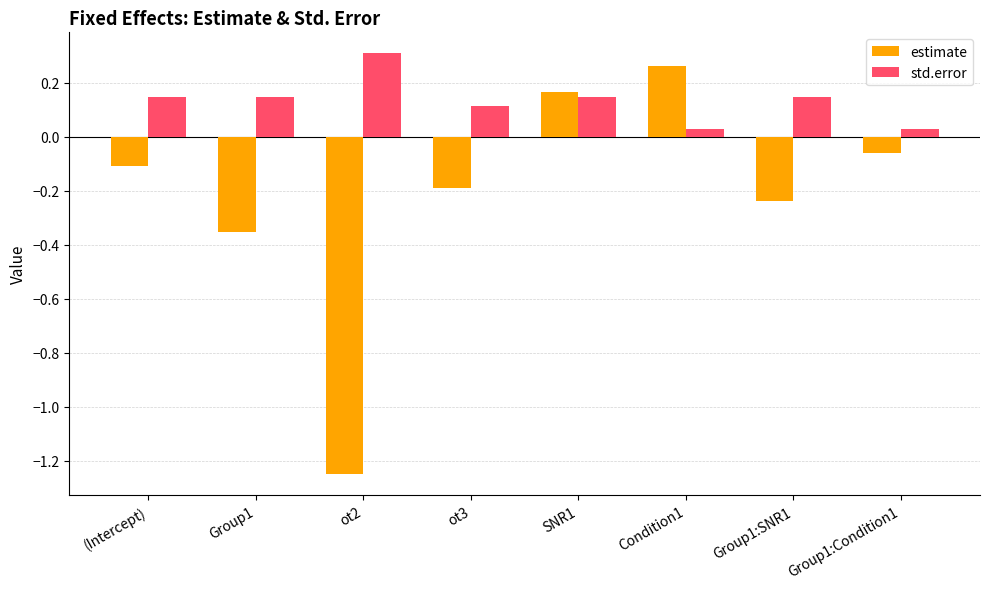

List the series in order of their peak value, lowest first.

estimate, std.error